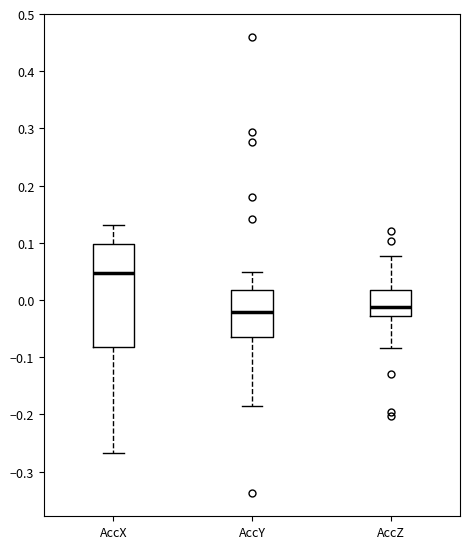

Where does the median line of the box for AccZ sit on the y-axis? The values are not printed on the chart, so give them approximately, as read against the axis.

-0.01